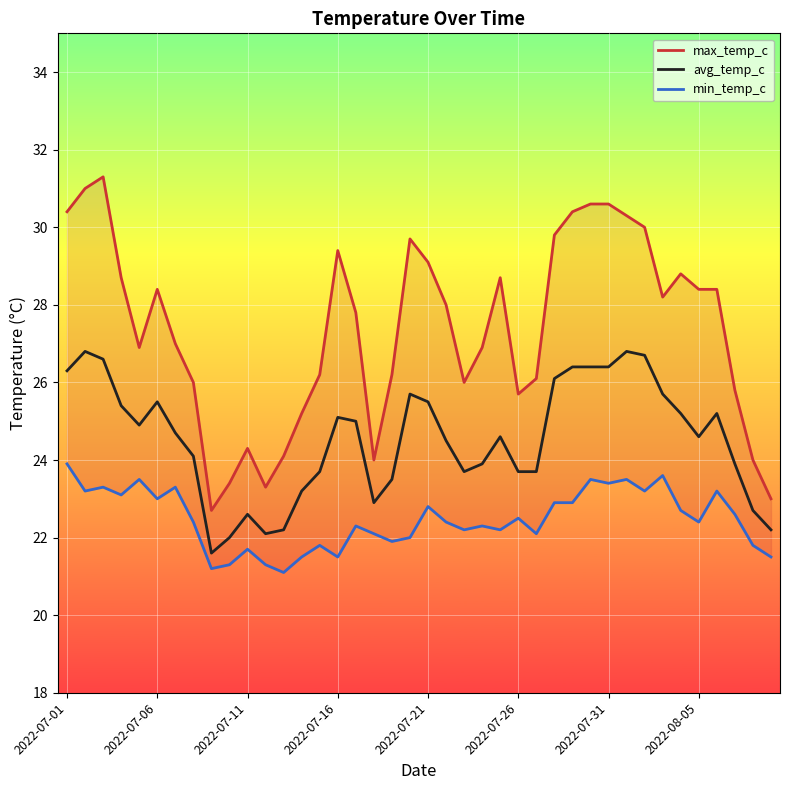

What is the maximum value for avg_temp_c?

26.8